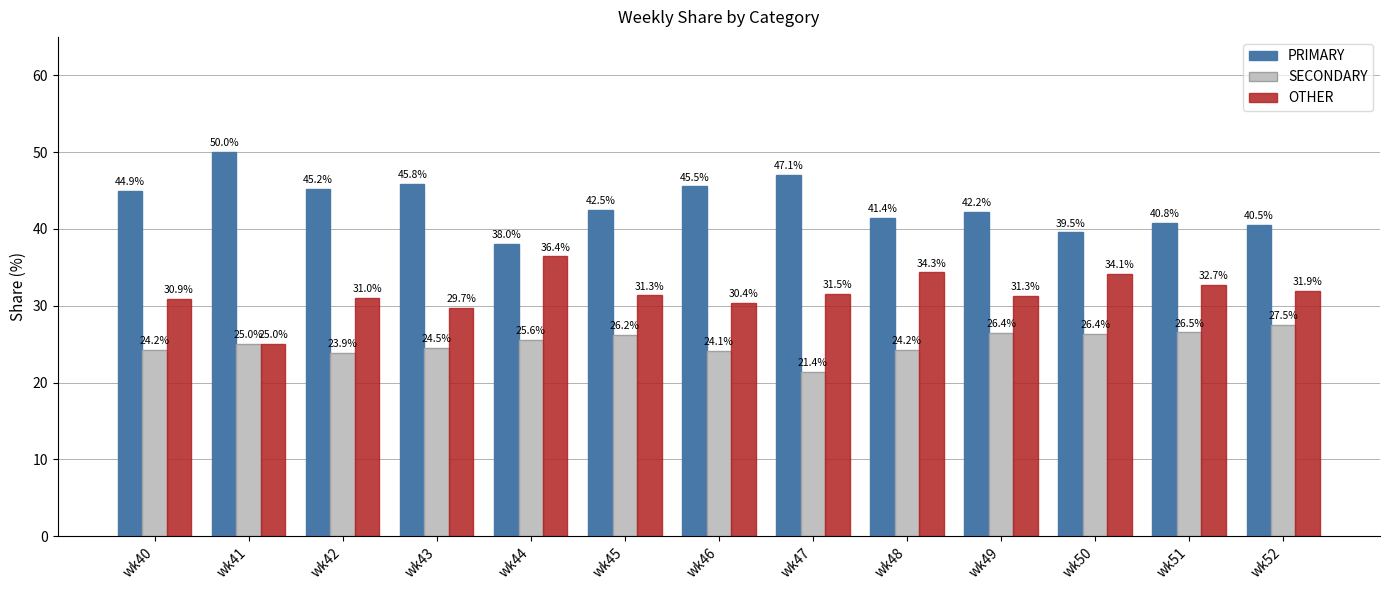

What is the difference between the highest and lowest values at wk46?

21.4